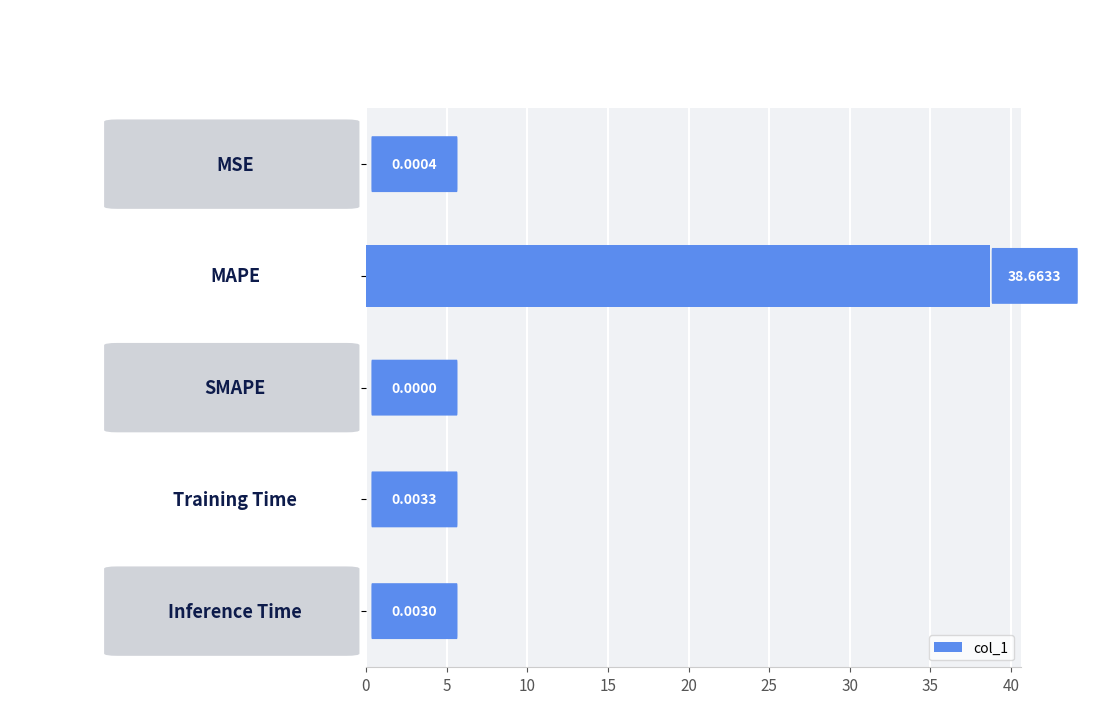

What is the sum of all values?

38.7